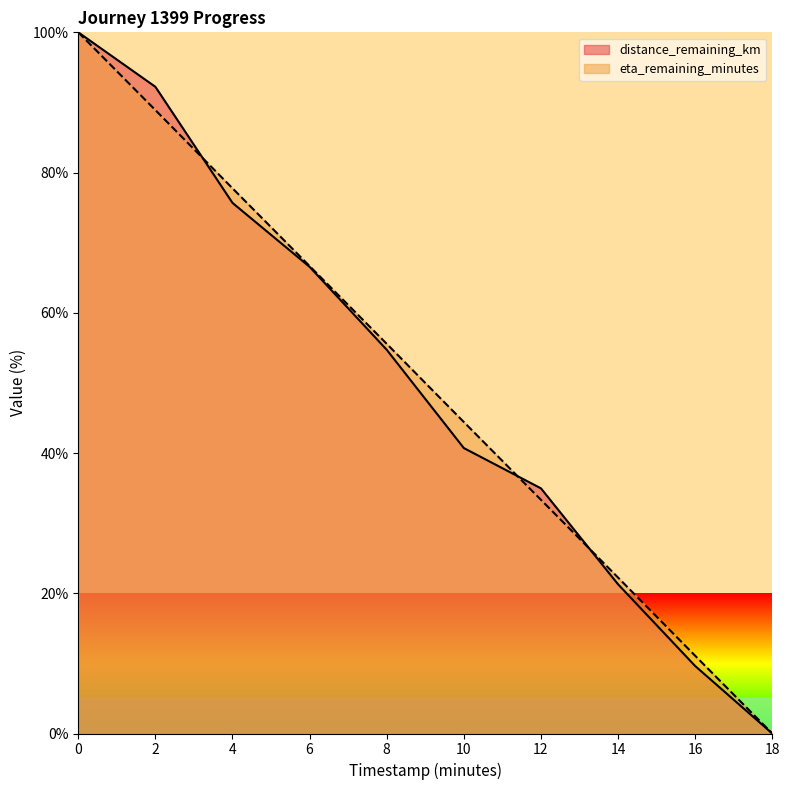

What is the maximum value shown in the chart?

100.0